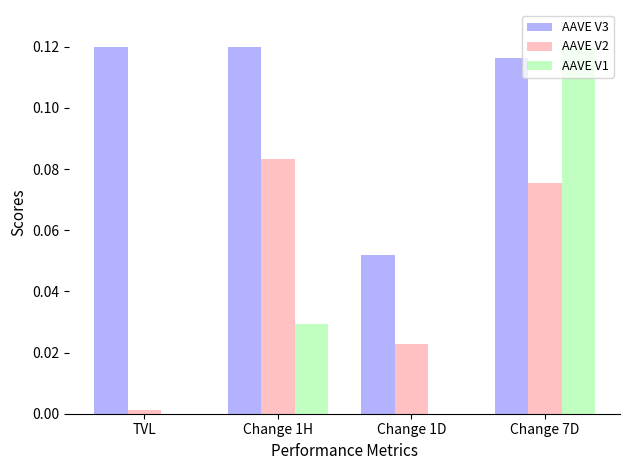

The AAVE V1 series shows 0.0 at TVL. True or false?

False